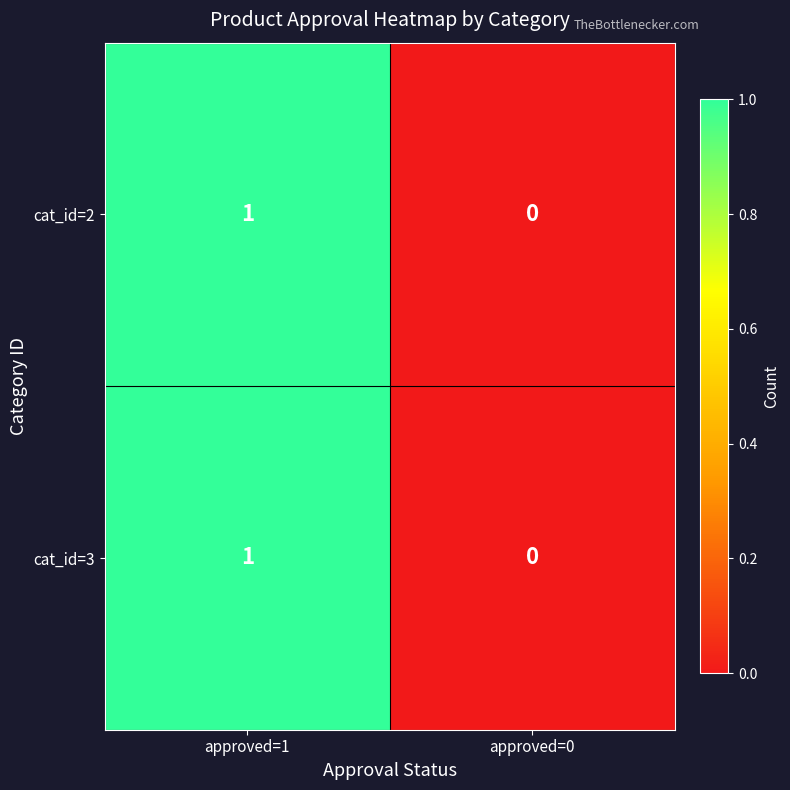

Reading left to right, extract all data points from this chart.

cat_id=2: 1	0
cat_id=3: 1	0